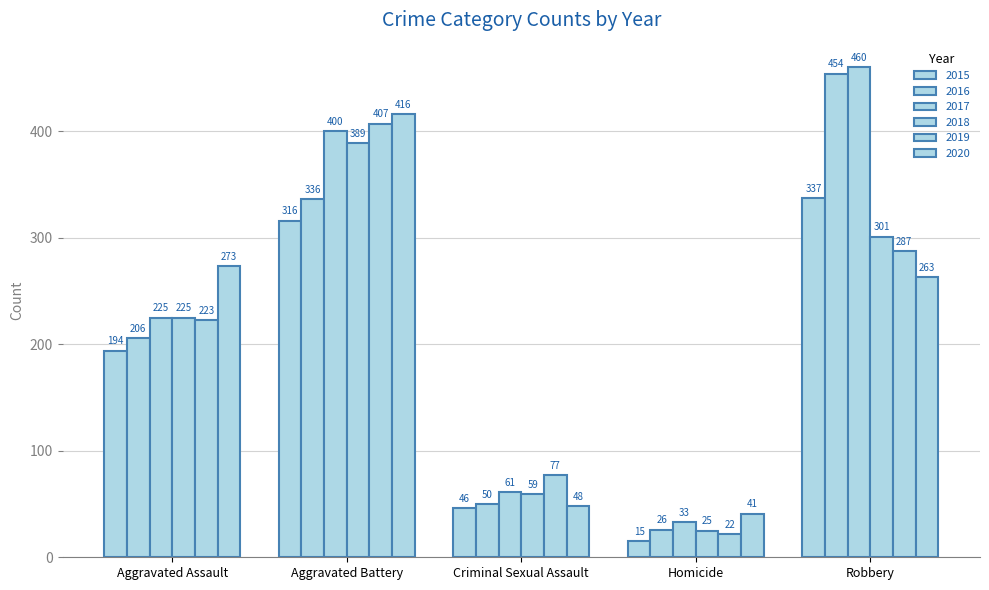

How many distinct data groups are displayed?

6